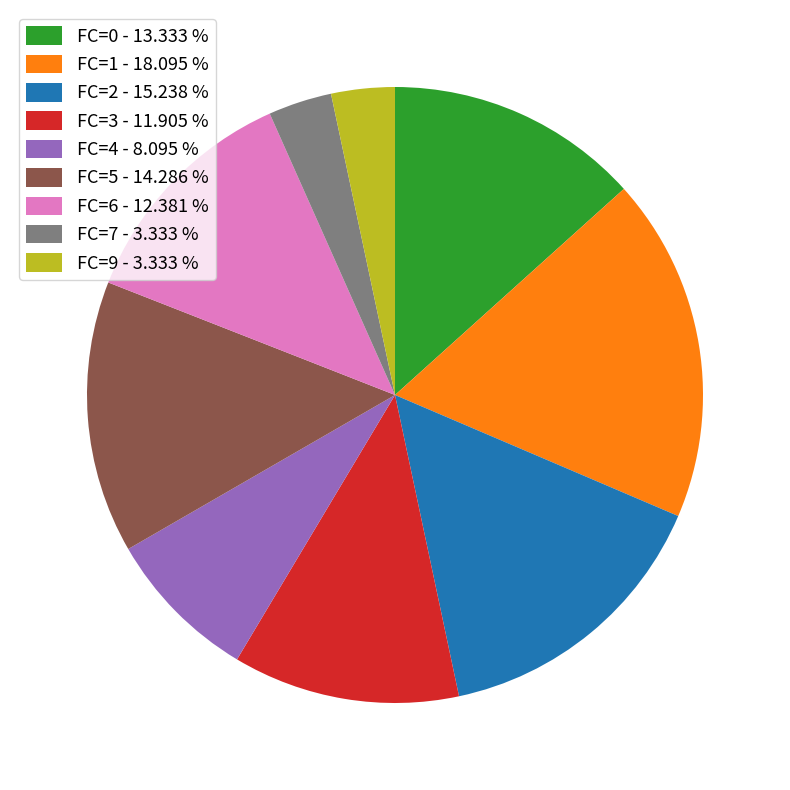

Is FC=2 - 15.238 % the majority of the pie?

No